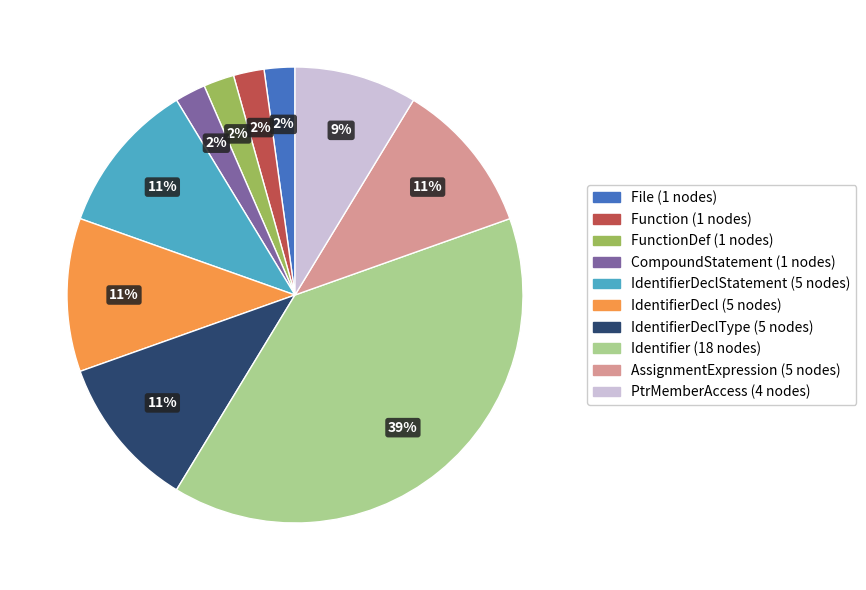

Is there any slice that represents more than half of the pie?

No